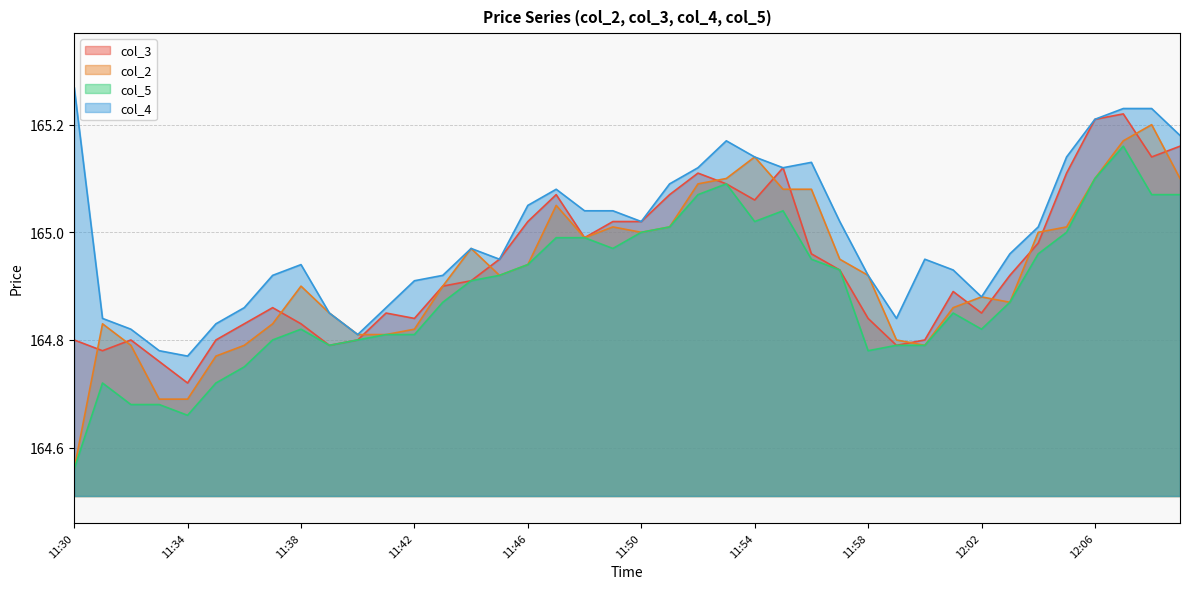

Which series has the largest range (max minus min)?

col_2